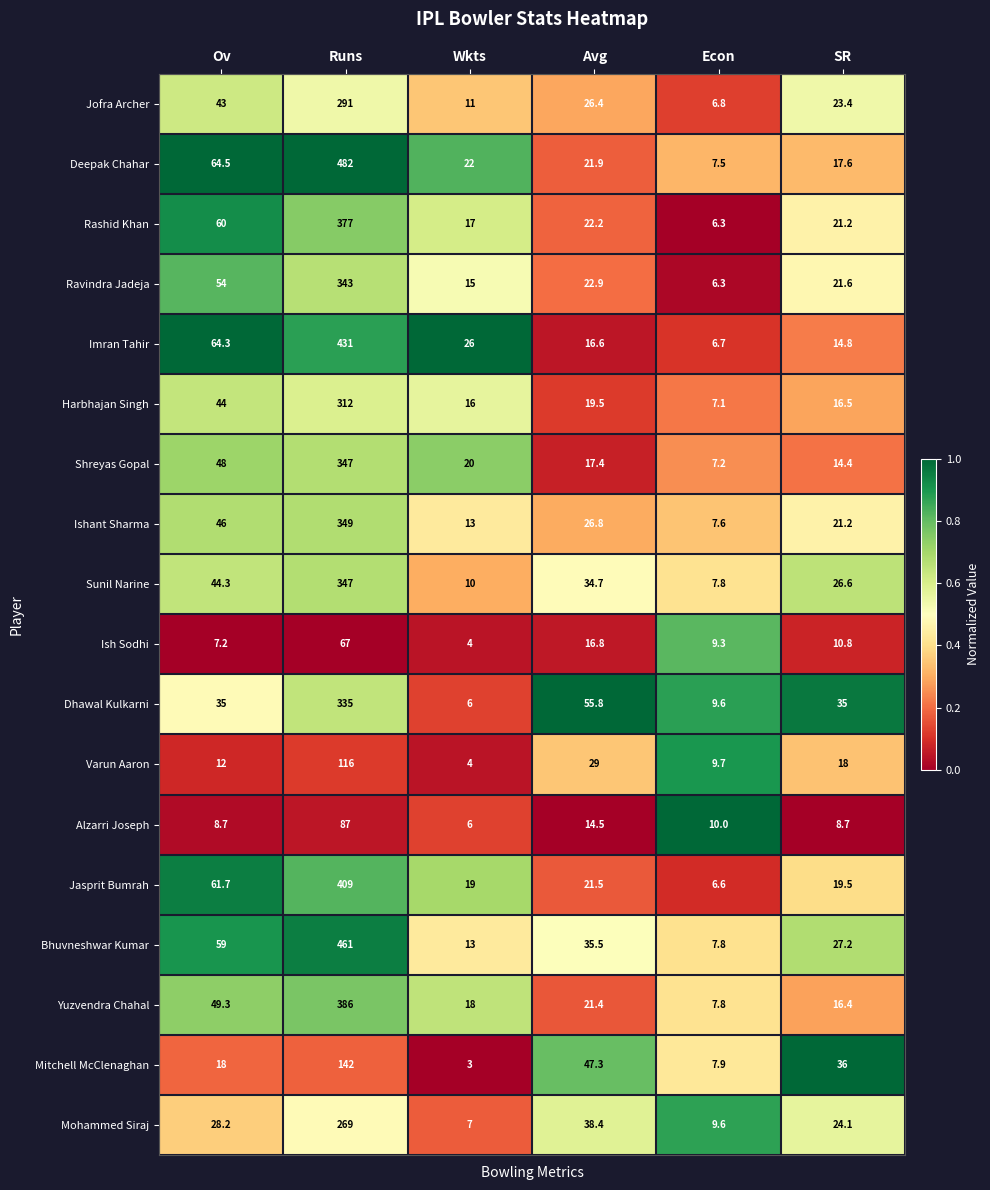

What is the sum of the Jasprit Bumrah values at Wkts and Avg?

40.5